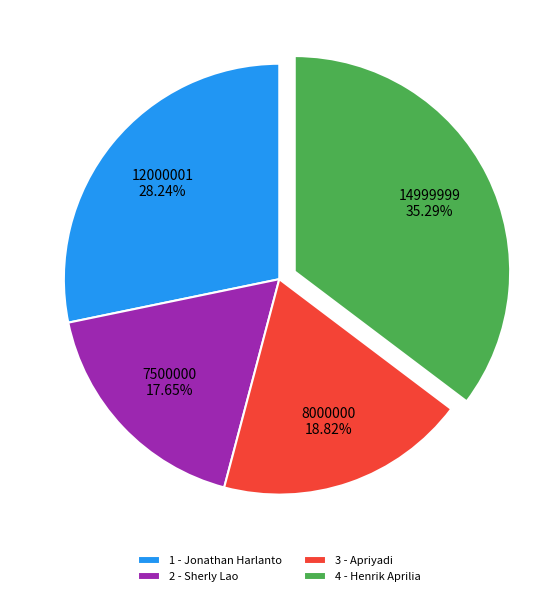

The 1 - Jonathan Harlanto slice represents 34% of the pie. True or false?

False